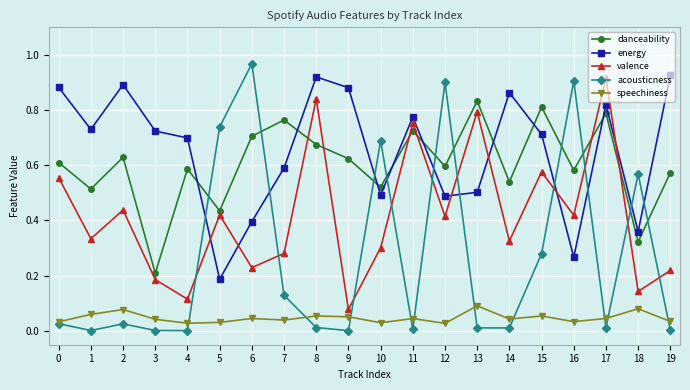

Which series changed the most between 15 and 16?

acousticness